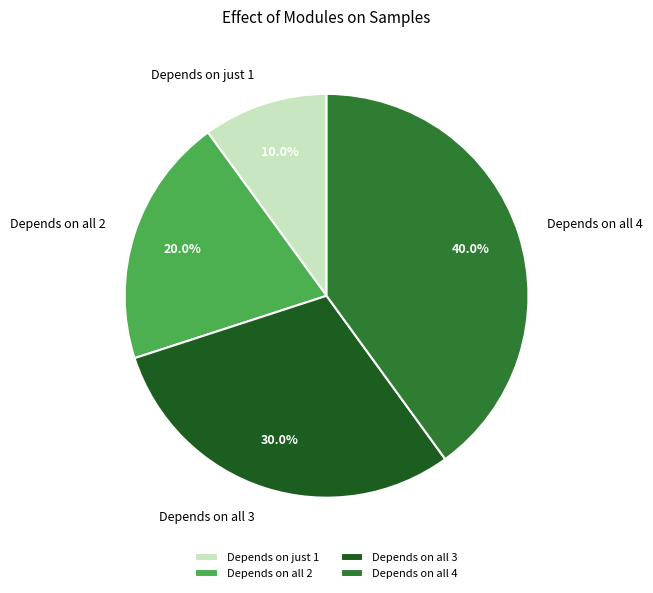

Does any single category account for the majority?

No